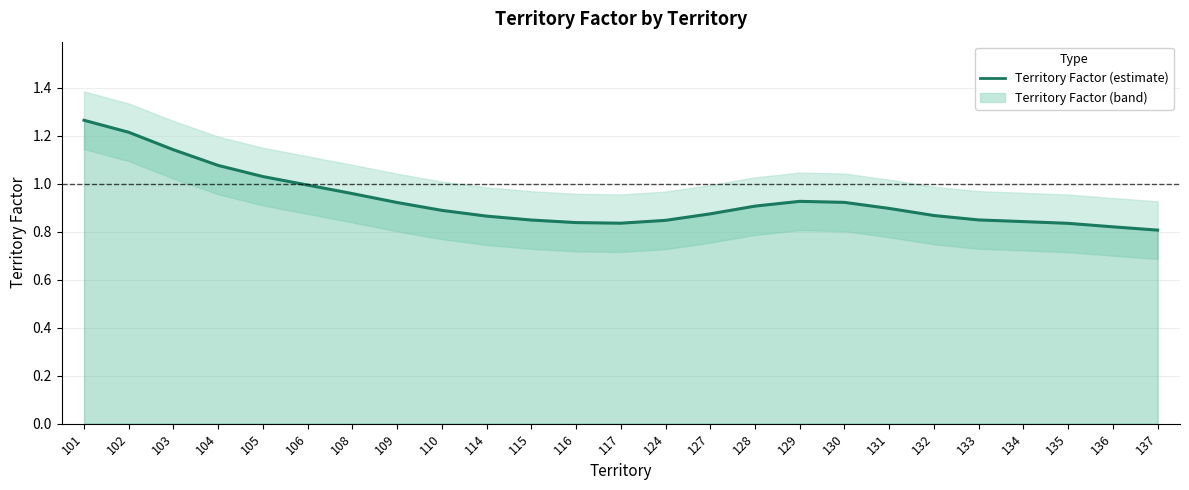

The chart shows a value of 1.4 at 136. True or false?

False